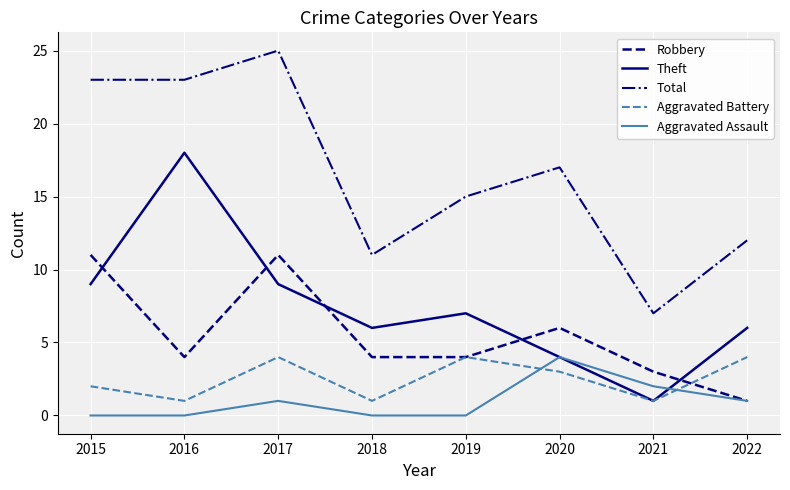

True or false: Aggravated Assault has a value of 2 at 2017.

False